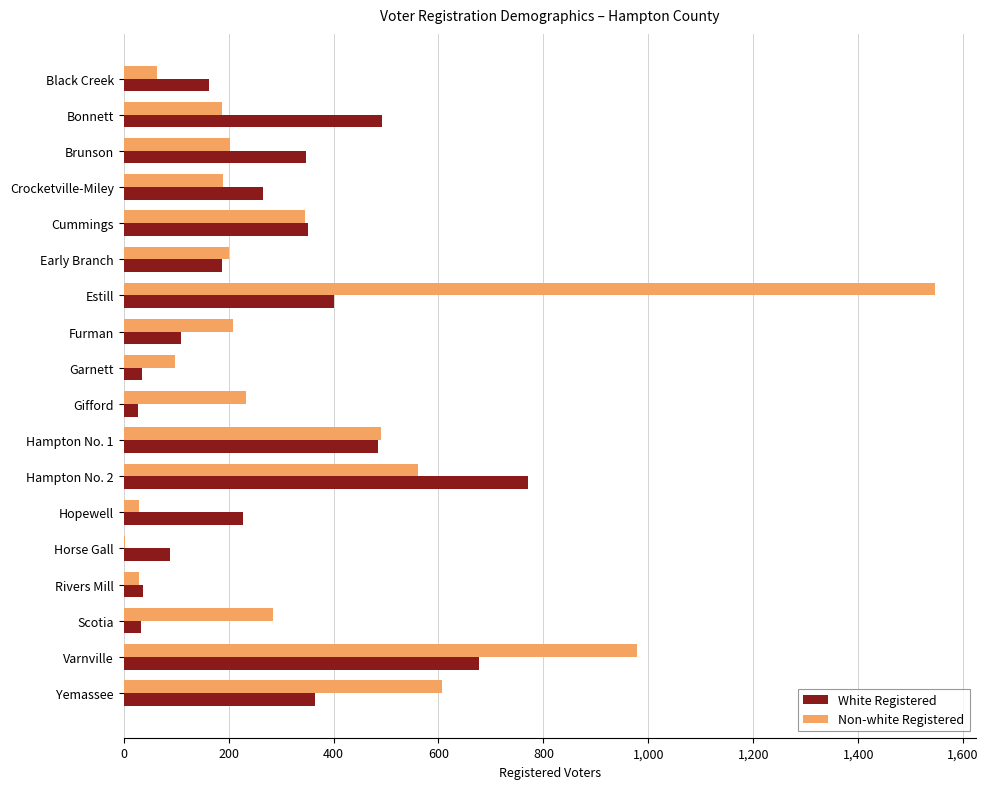

Which series has the largest total across all categories?

Non-white Registered